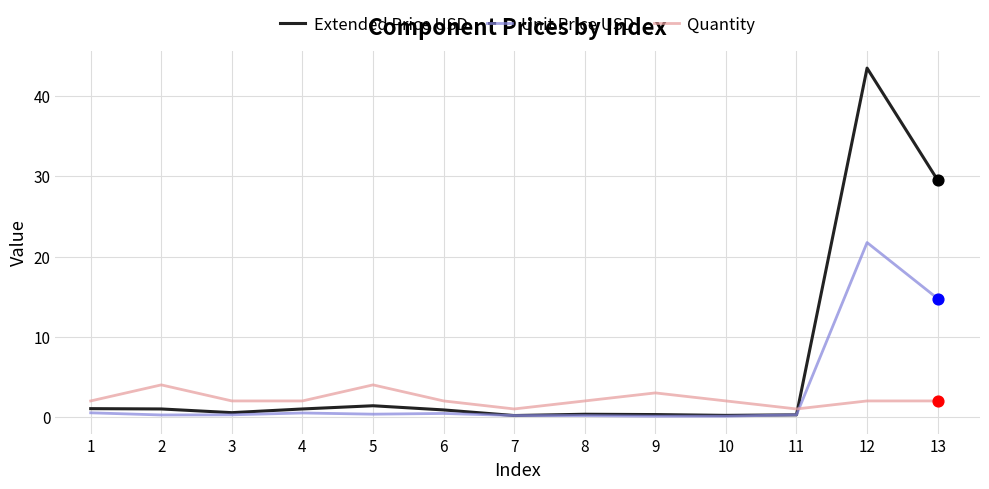

What is the total value across all series at 11?

1.5